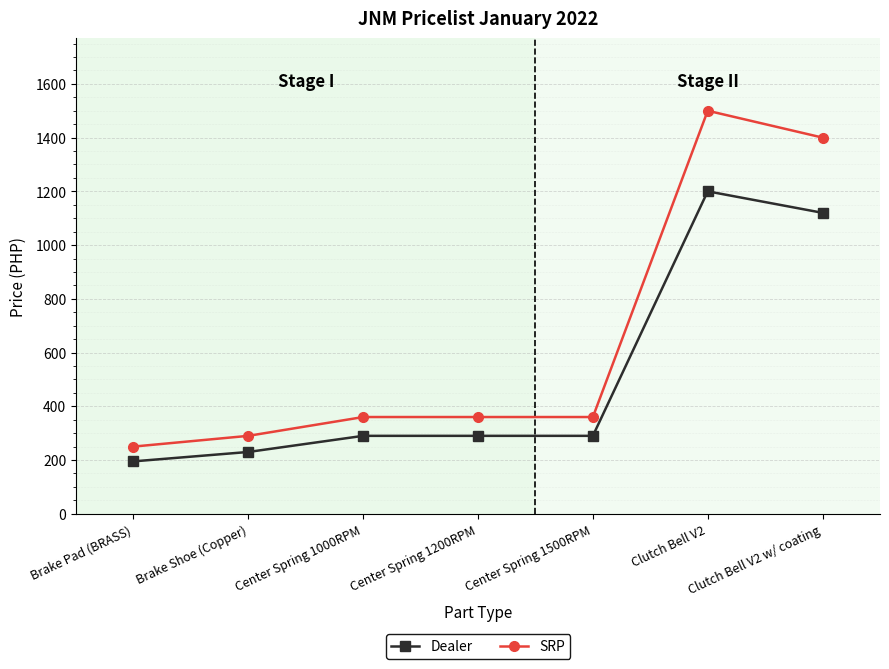

What position from the right is Center Spring 1200RPM?

4